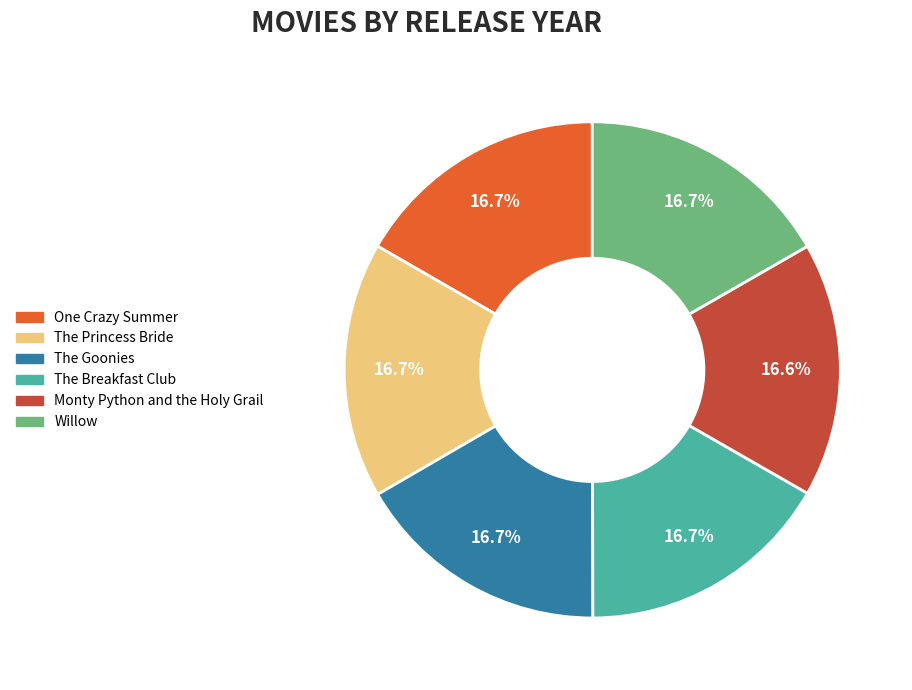

Combined, what portion of the pie is Willow and Monty Python and the Holy Grail?

33.3%